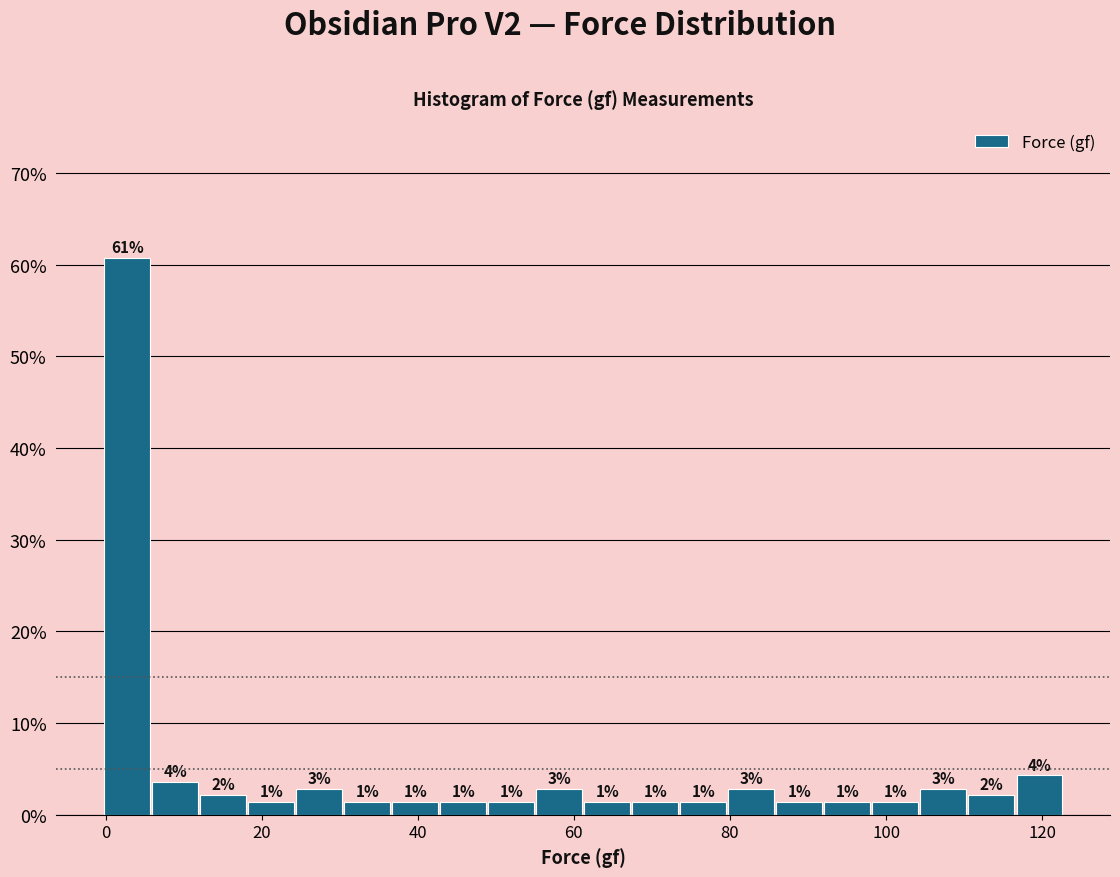

Read against the x-axis, roughly where is the centre of the tallest bar?

2